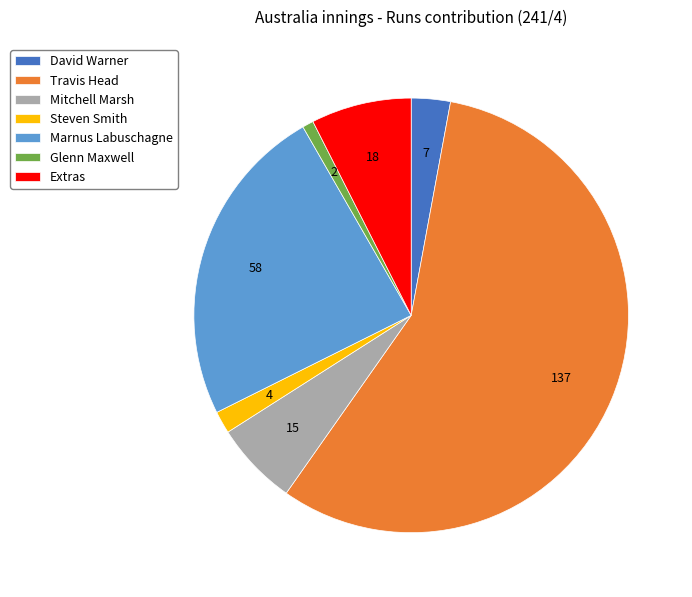

Is the sum of David Warner and Marnus Labuschagne greater than half?

No